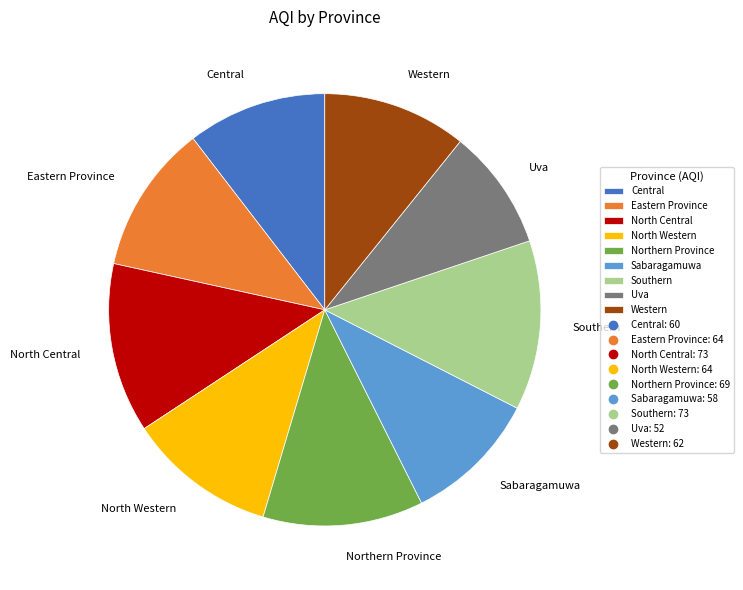

Is the sum of Eastern Province and Northern Province greater than half?

No